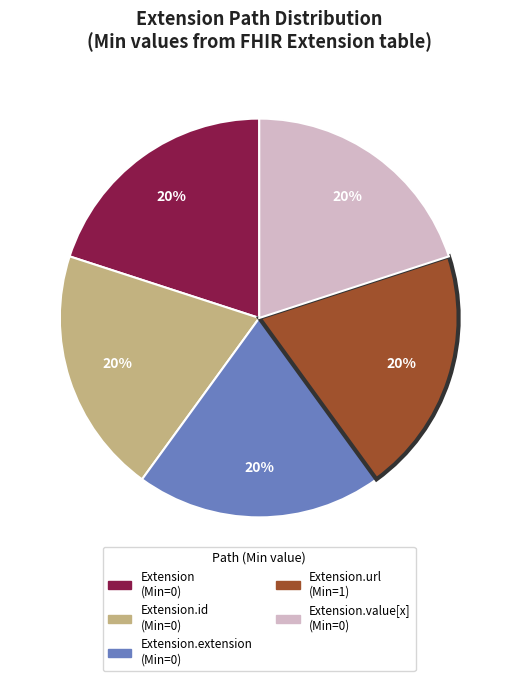

Is there a majority slice in this chart?

No